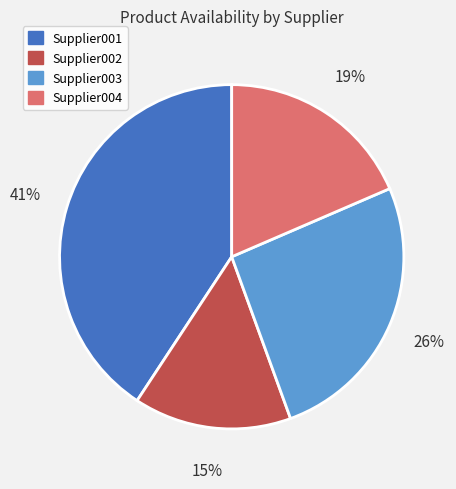

Approximately how many times larger is the value at Supplier002 compared to Supplier001?

0.4